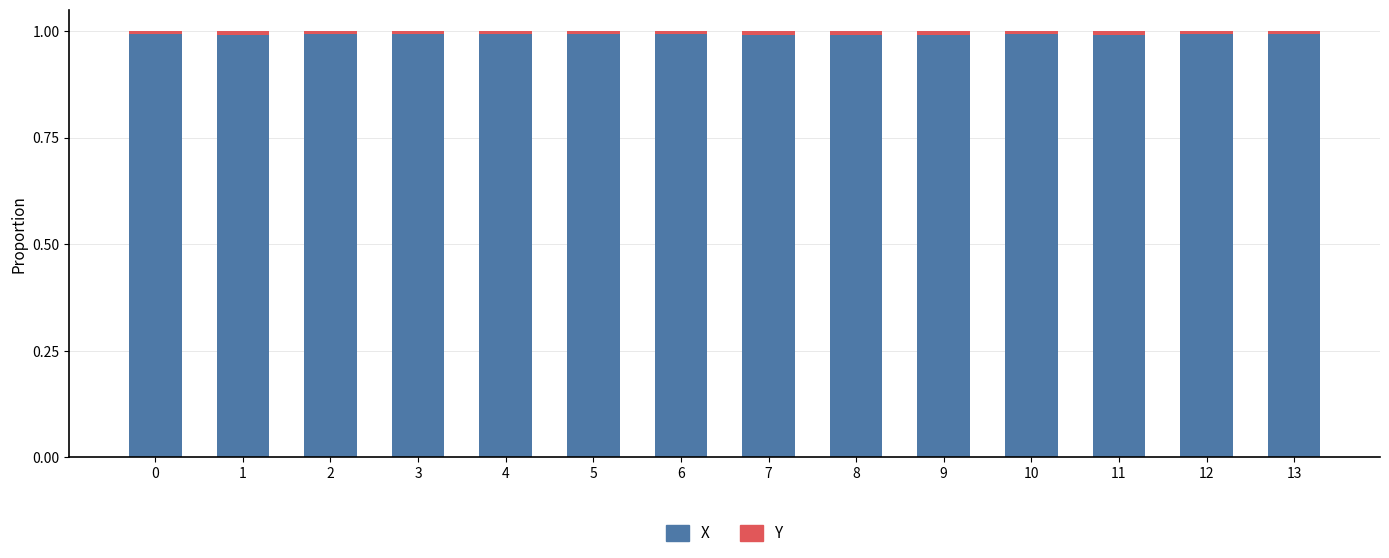

The X series shows 1.0 at 7. True or false?

True